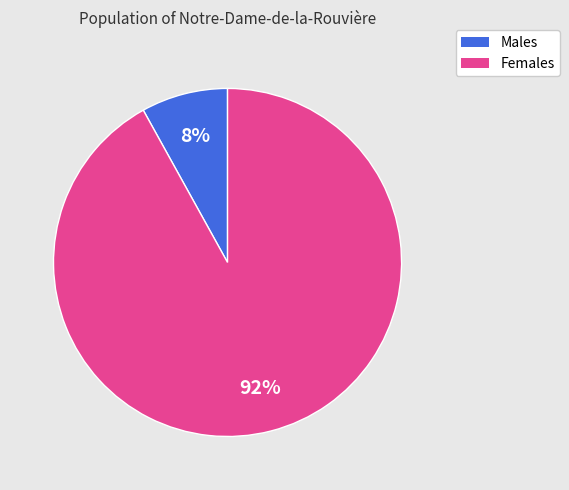

To the nearest percent, what is the average slice percentage?

50%